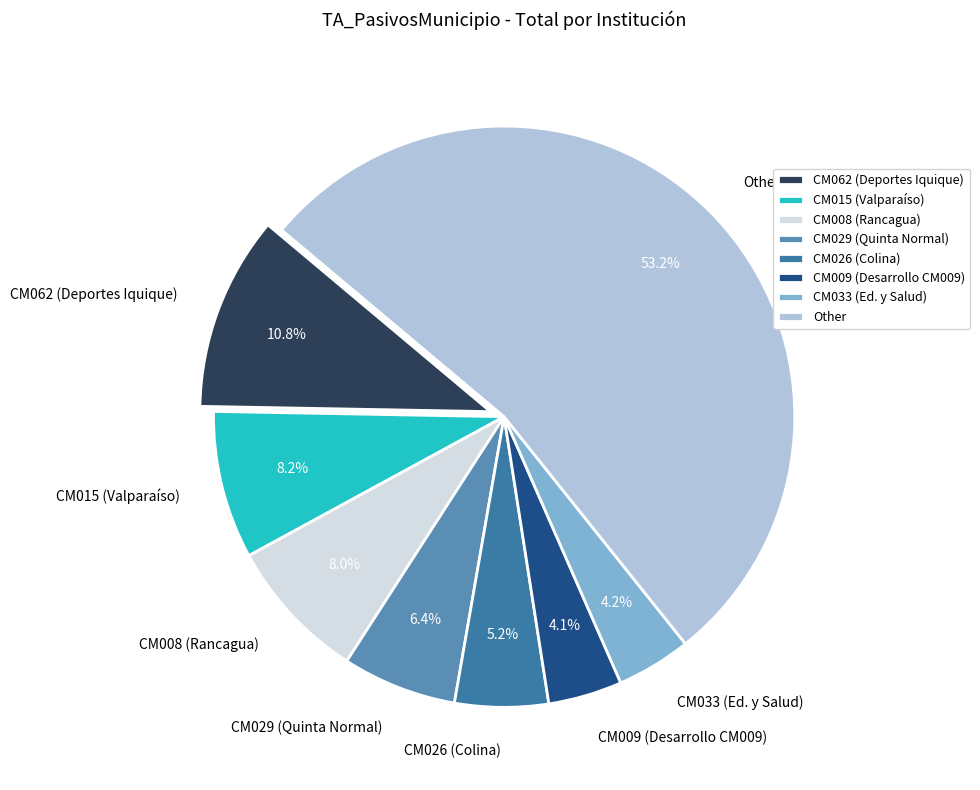

How many slices are in this pie chart?

8